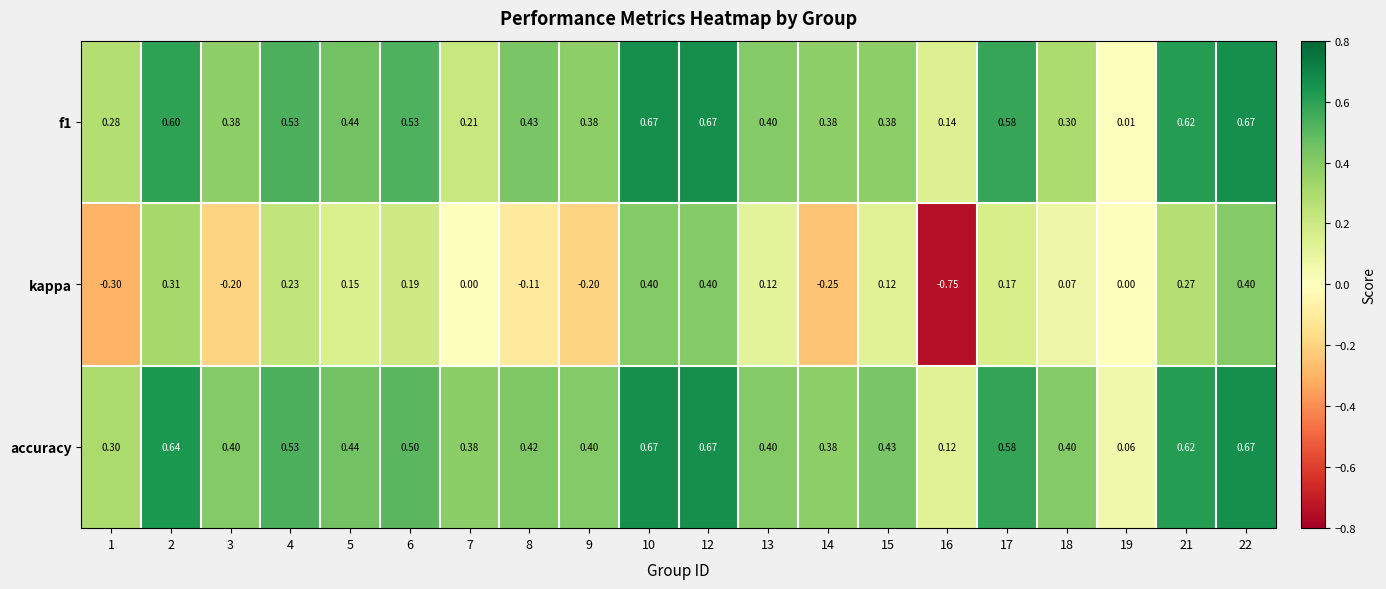

What is the total value across all series at 15?

0.9